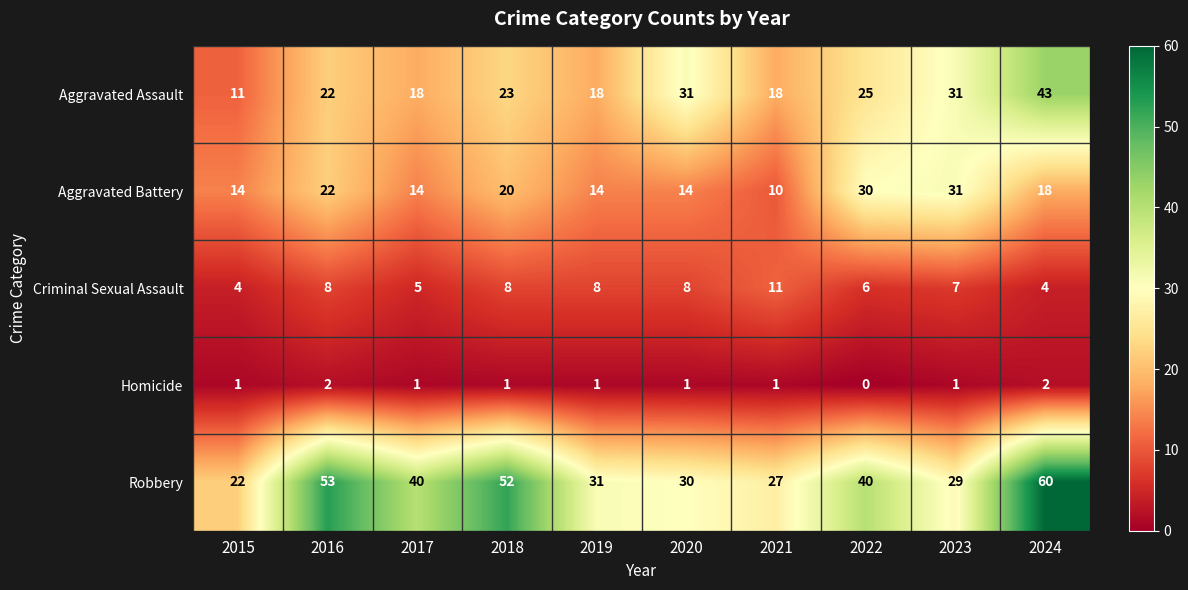

Is the value of Homicide at 2022 greater than the value of Robbery at 2022?

No